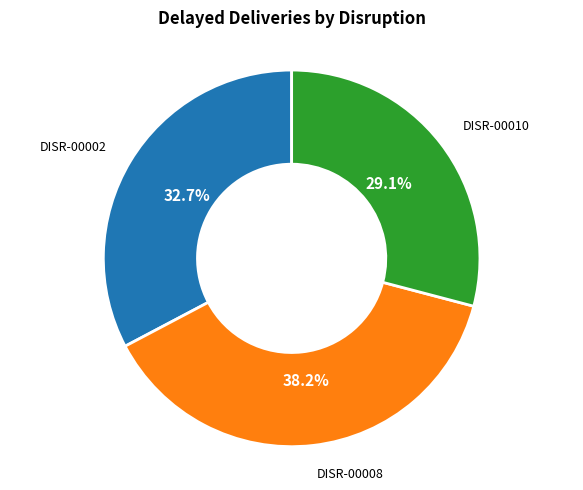

Is there any slice that represents more than half of the pie?

No